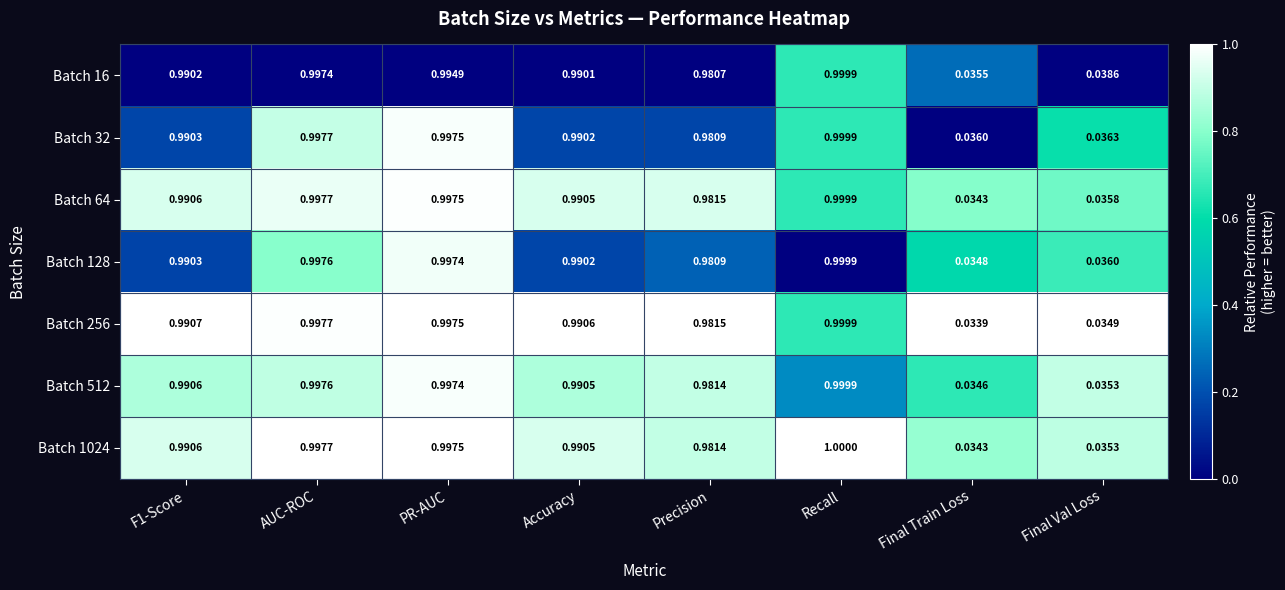

At which category does the chart reach its minimum across all series?

Final Train Loss